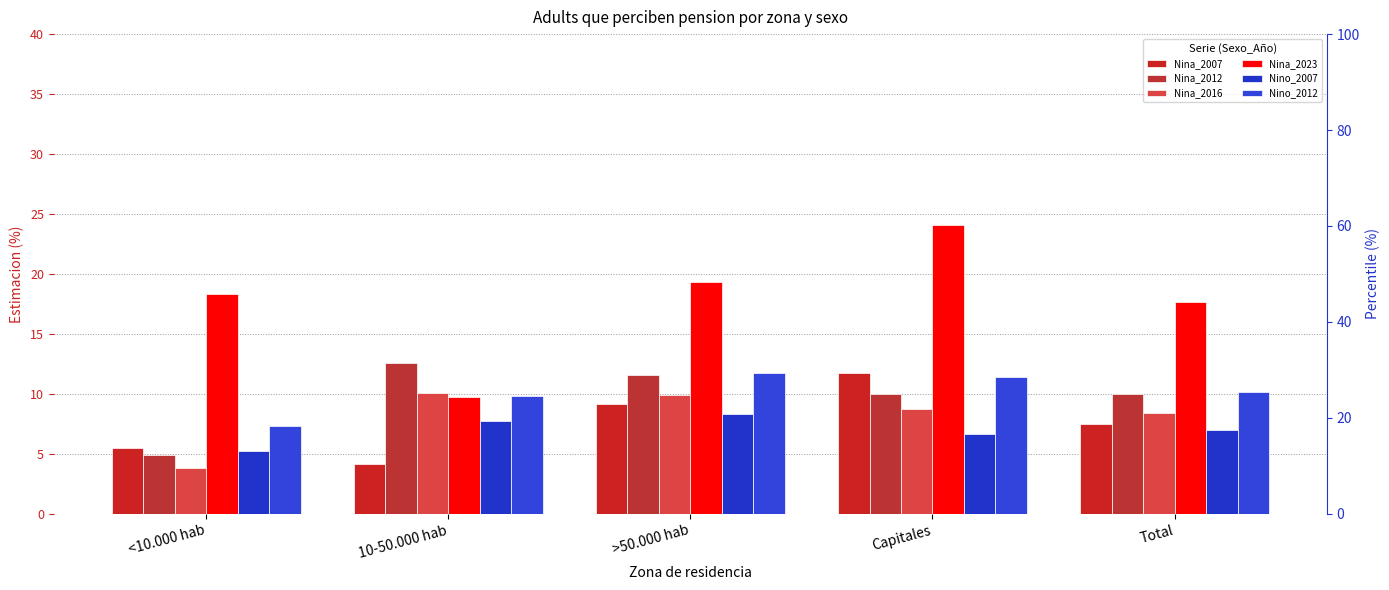

What is the difference between the maximum and minimum values in the Nina_2012 series?

7.7